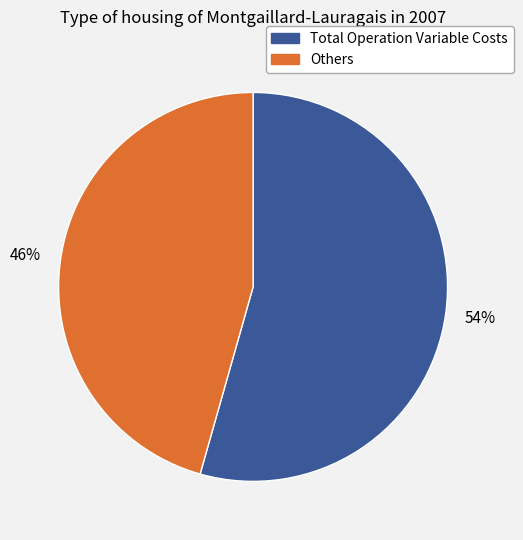

Does any single category account for the majority?

Yes